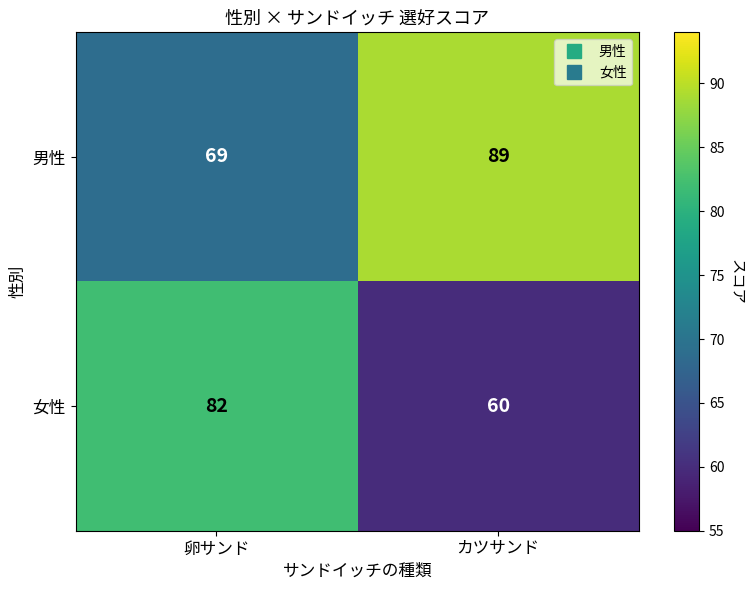

Reading left to right, list all the values displayed in this chart.

男性: 卵サンド=69	カツサンド=89
女性: 卵サンド=82	カツサンド=60